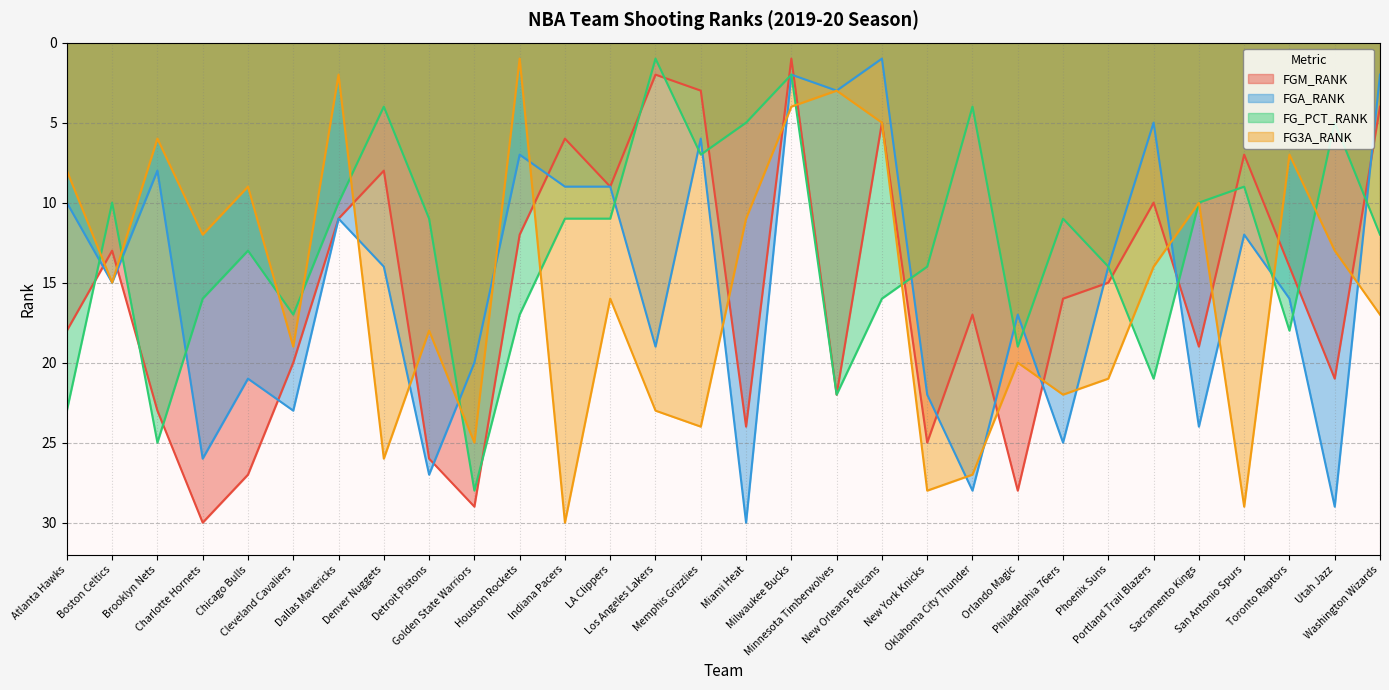

What is the label of the 8th point from the right?

Philadelphia 76ers